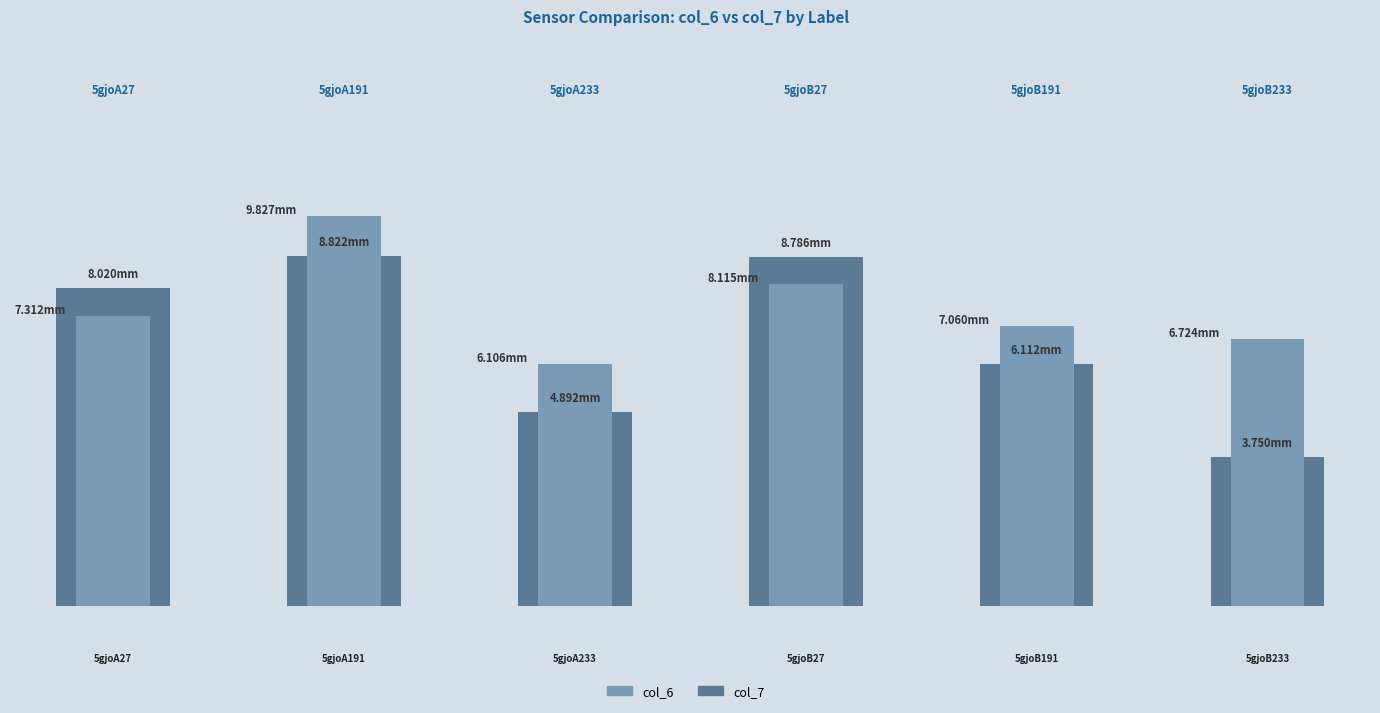

What is the value of the col_6 bar at the 2nd from the left?

9.8